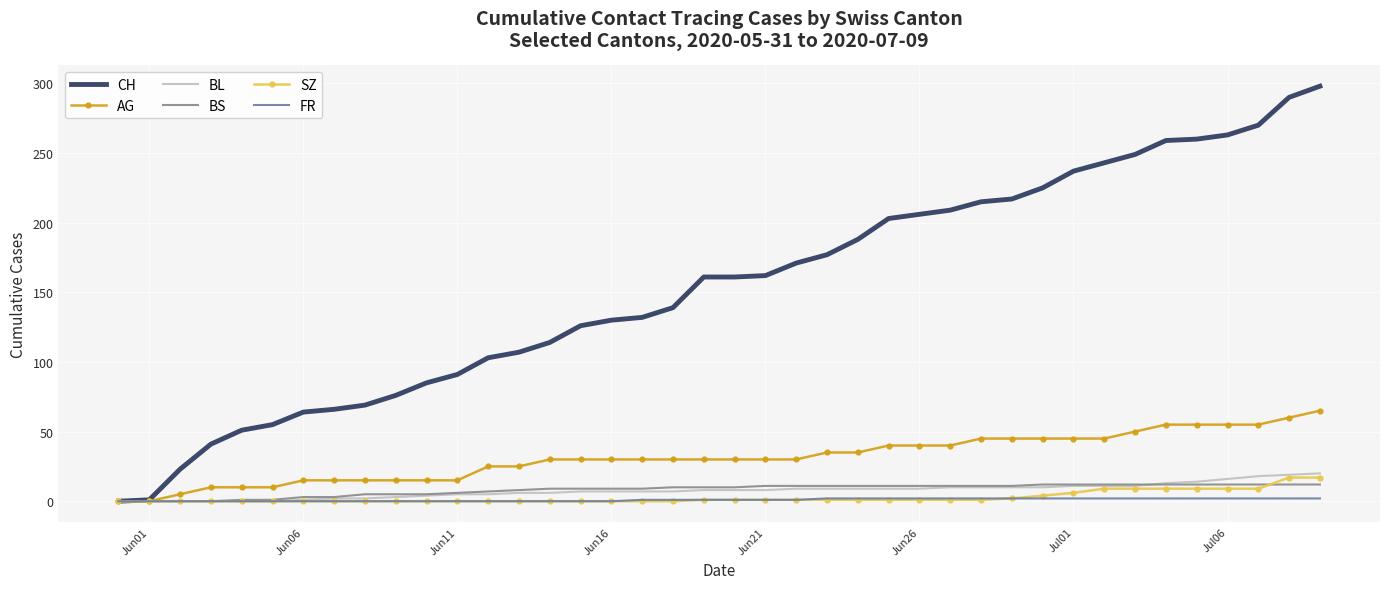

Which series has the largest range (max minus min)?

CH